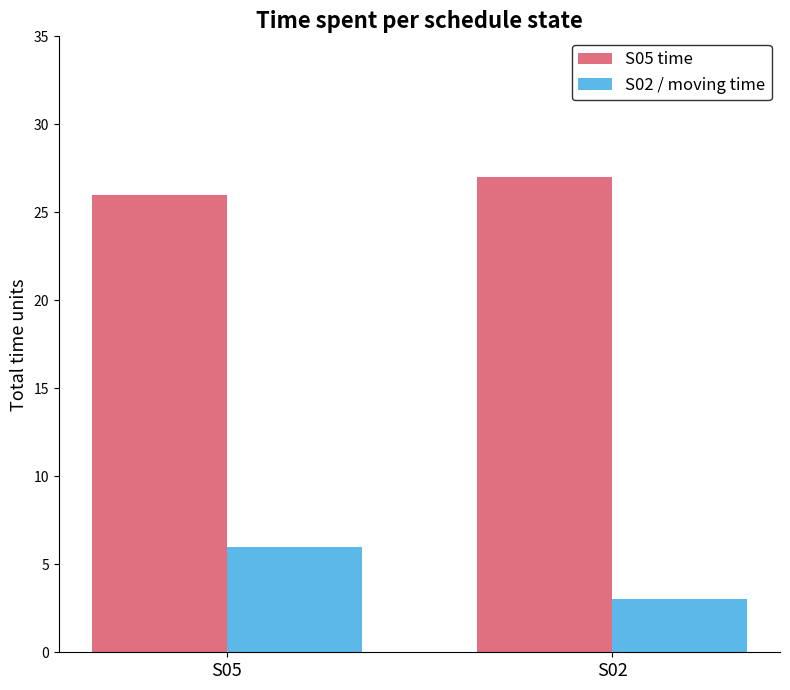

What is the approximate value of S05 time at S02?

27